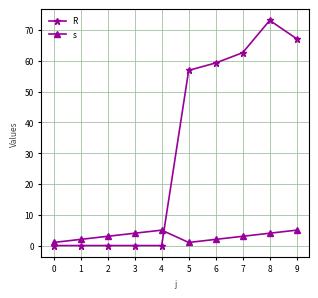

Which series ends up on top after the final intersection of R and s?

R